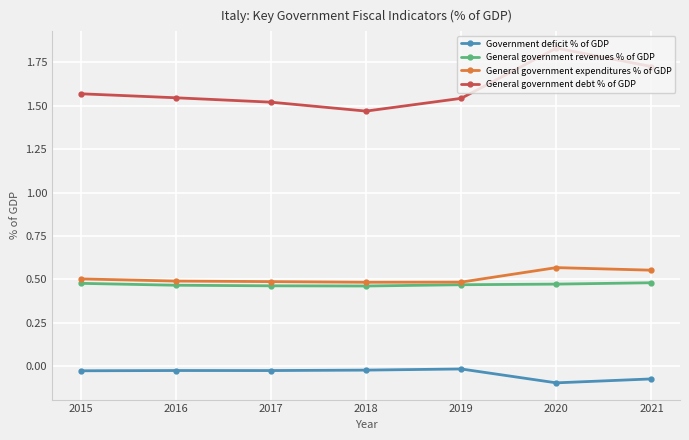

Which series changed the most between 2015 and 2021?

General government debt % of GDP